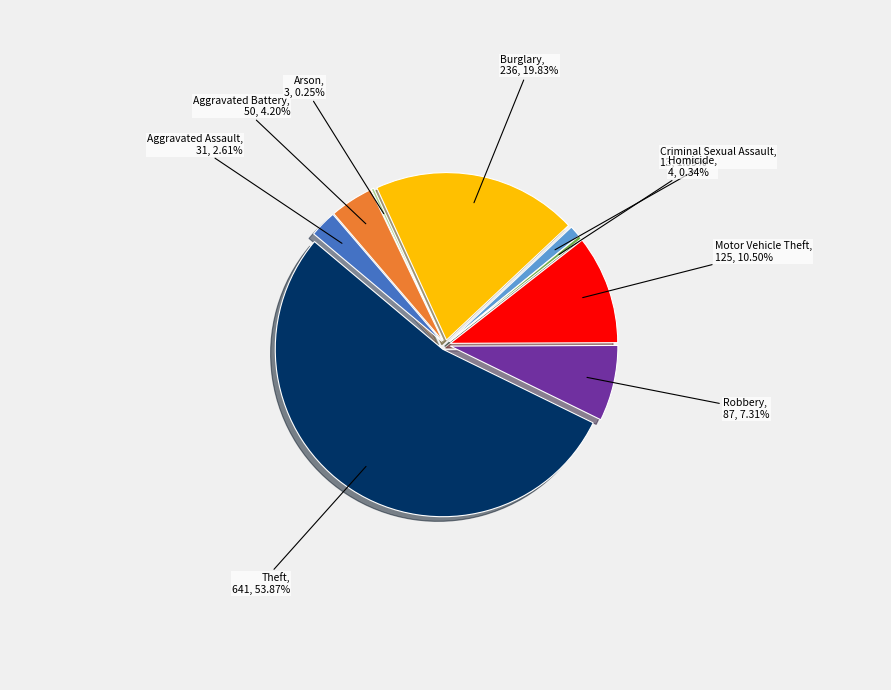

How many slices are in this pie chart?

9